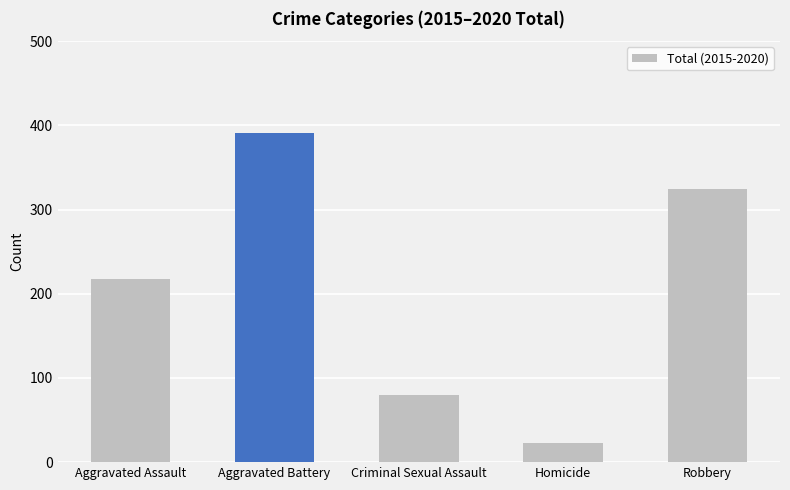

How many values are between 80 and 324?

3